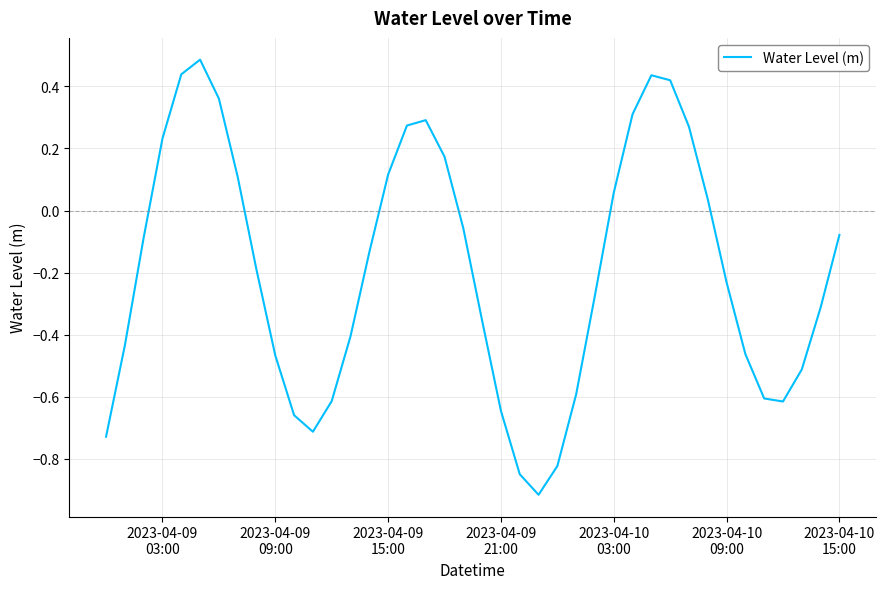

What is the maximum value shown in the chart?

0.5